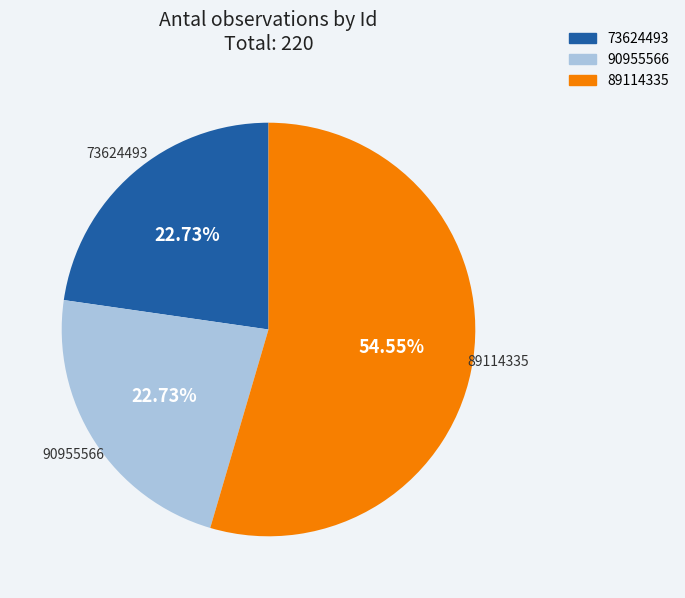

To the nearest percent, what percentage of the pie is 89114335?

55%